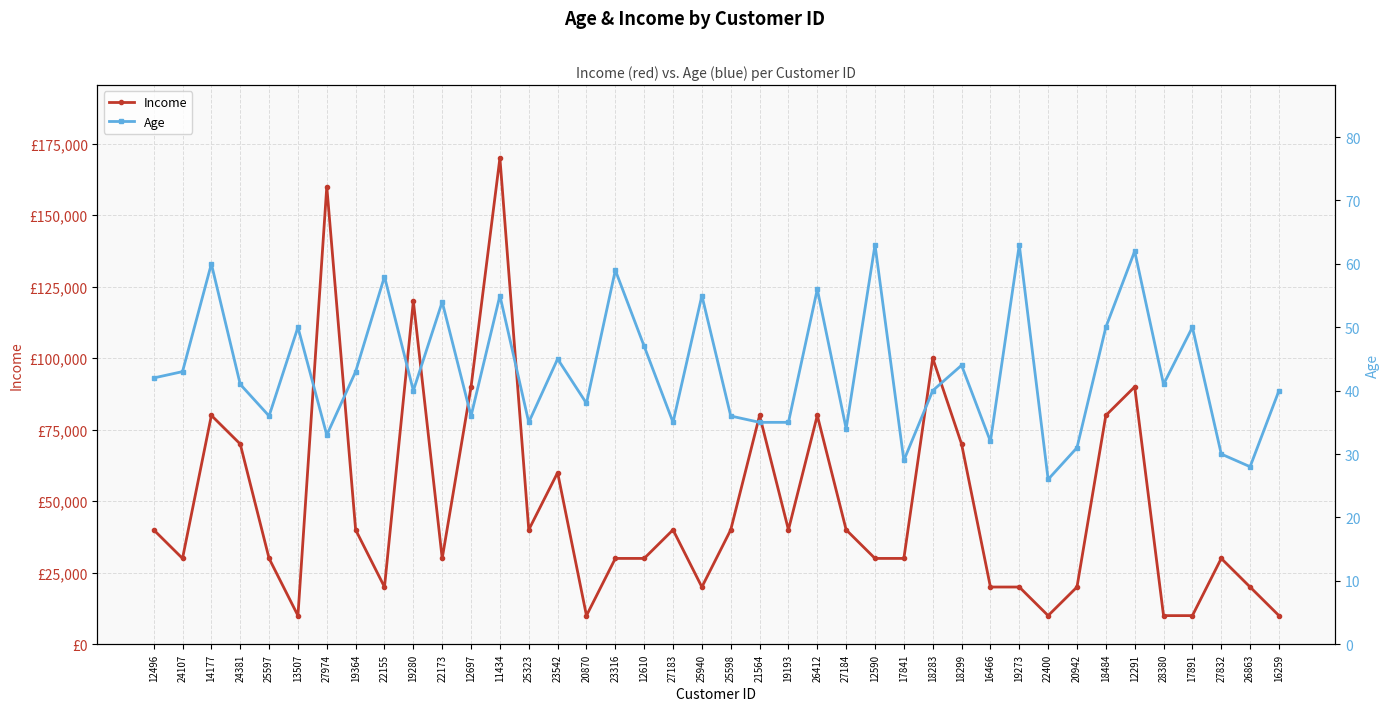

Between 12610 and 25323, which is larger?

25323